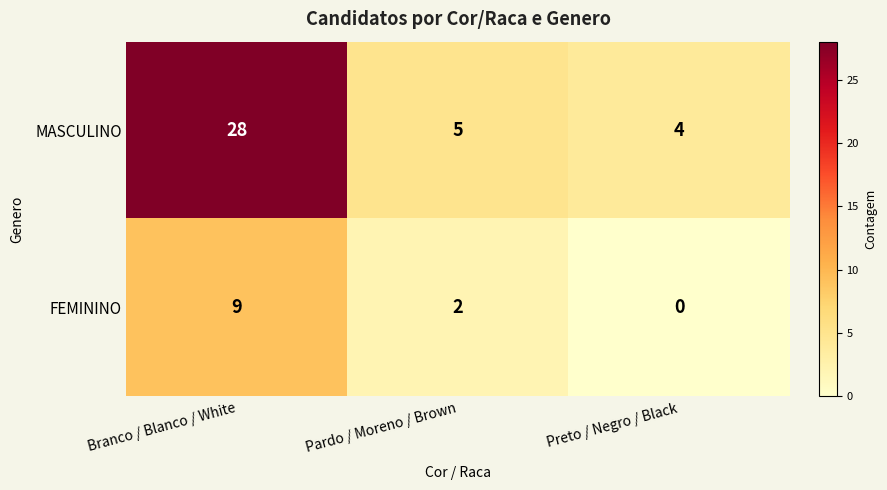

Reading right to left, transcribe all the data shown in this chart.

MASCULINO: 4	5	28
FEMININO: 0	2	9